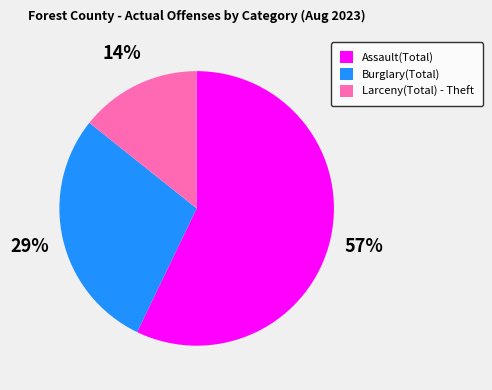

Do Assault(Total) and Larceny(Total) - Theft together represent more than half of the pie?

Yes